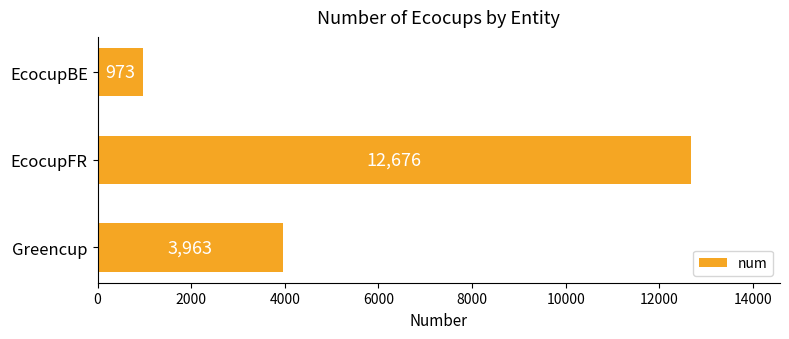

Which has a higher value, EcocupBE or EcocupFR?

EcocupFR